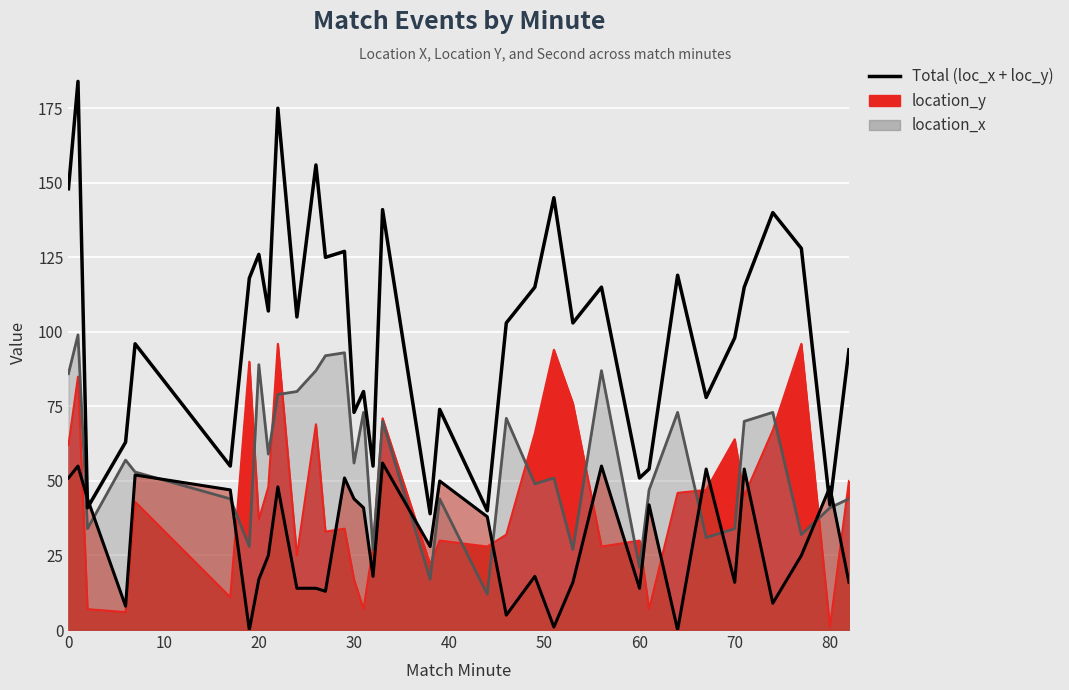

What is the sum of all values?

3628